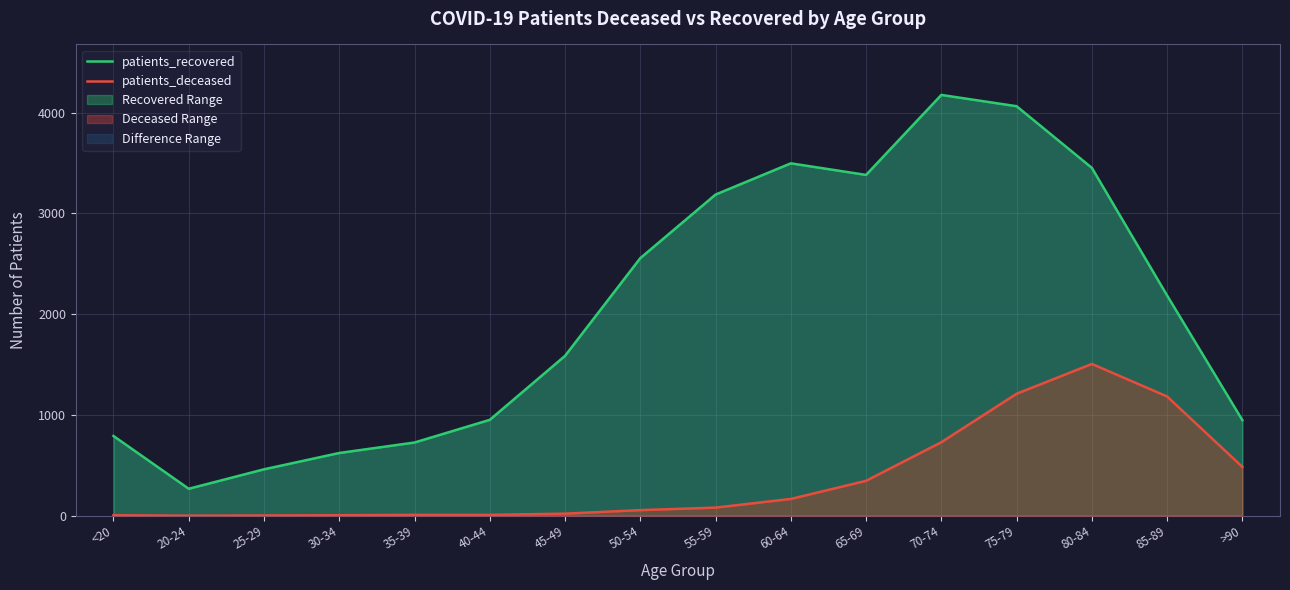

What is the label of the 12th point from the left?

70-74